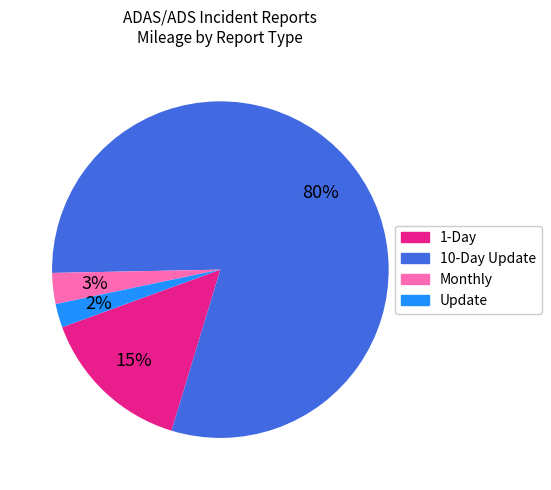

To the nearest percent, what is the difference between the Monthly and Update slice percentages?

1%